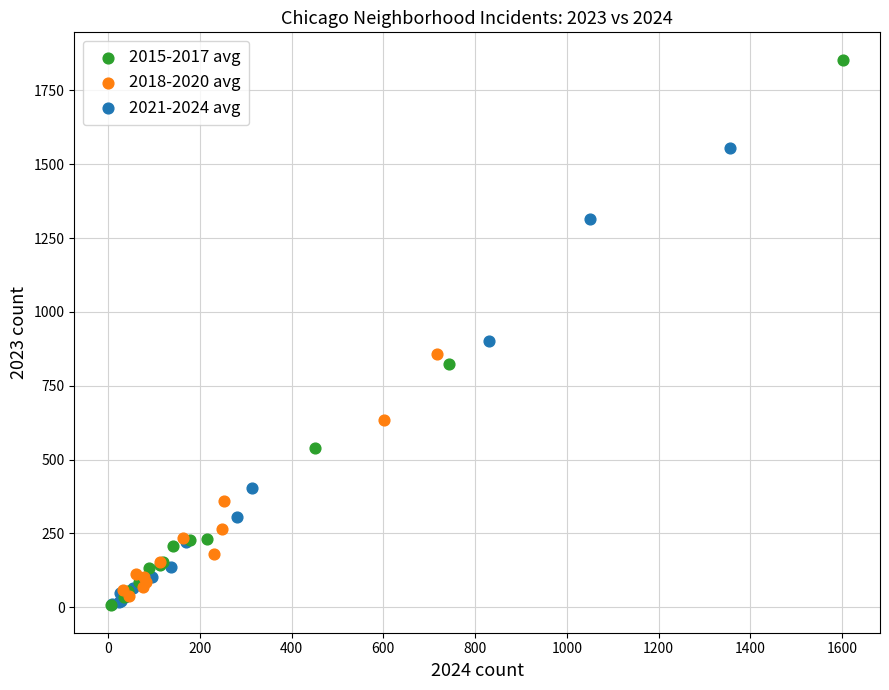

What are all the series names shown in the legend?

2015-2017 avg, 2018-2020 avg, 2021-2024 avg